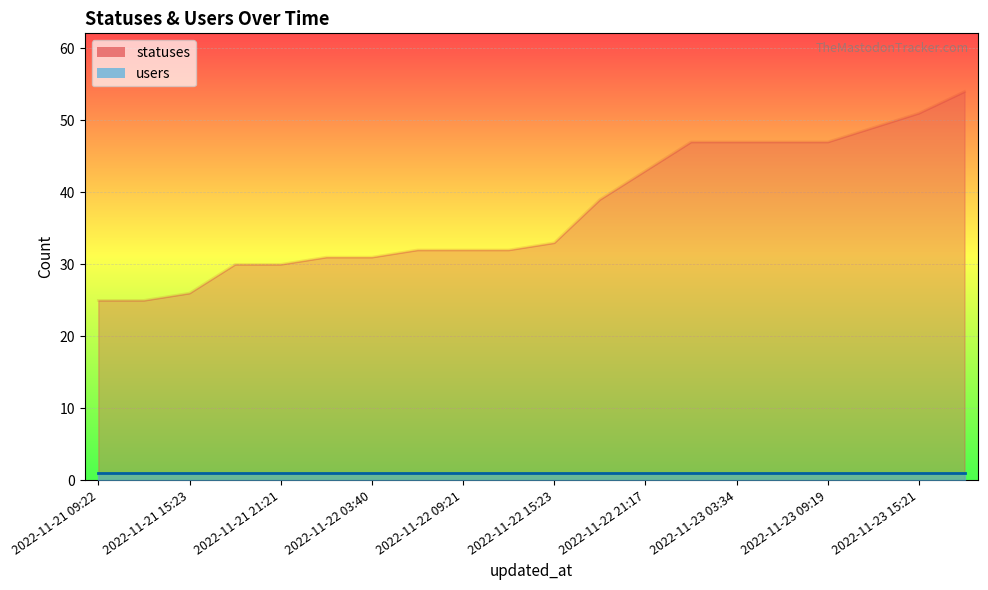

What is the ratio of the value at 2022-11-21 15:23 to the value at 2022-11-22 12:43?

0.8